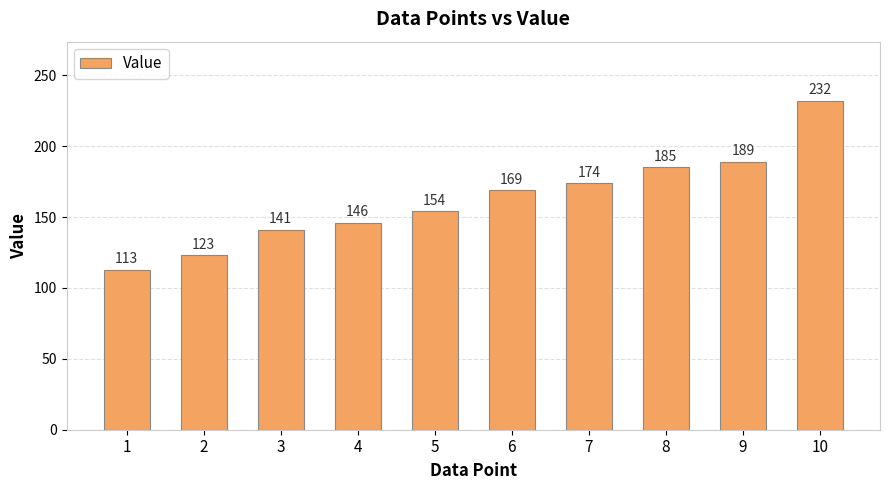

Does the chart contain stacked bars?

No